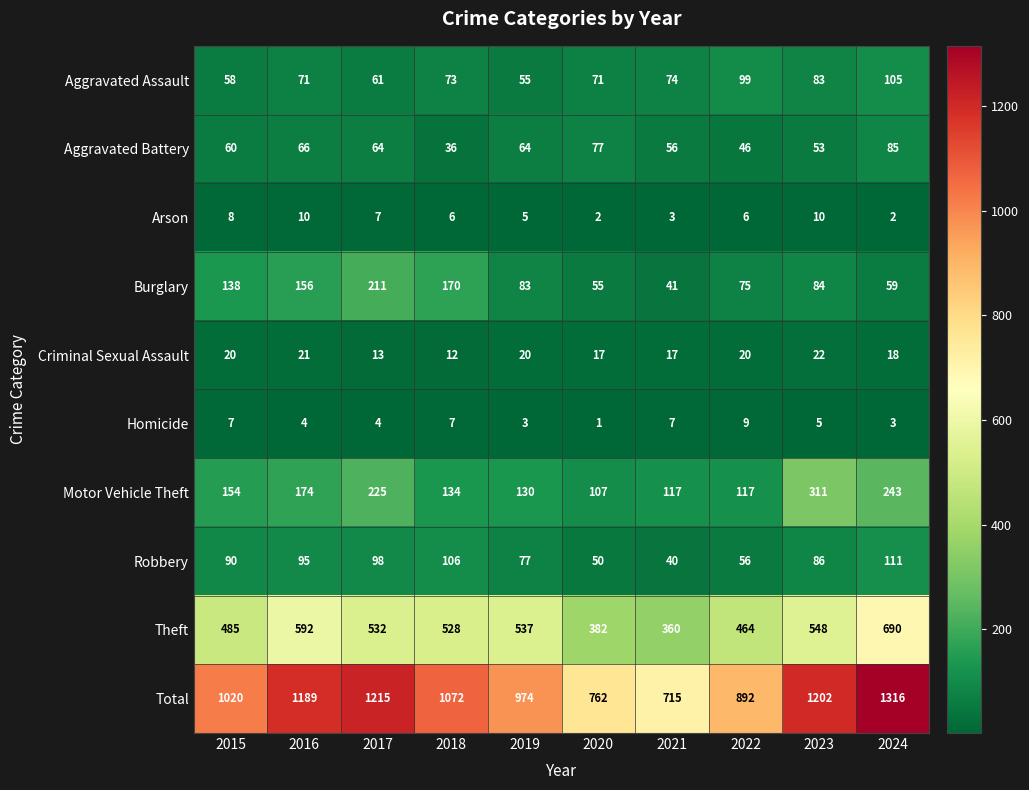

List the labels in order of Theft value, largest first.

2024, 2016, 2023, 2019, 2017, 2018, 2015, 2022, 2020, 2021